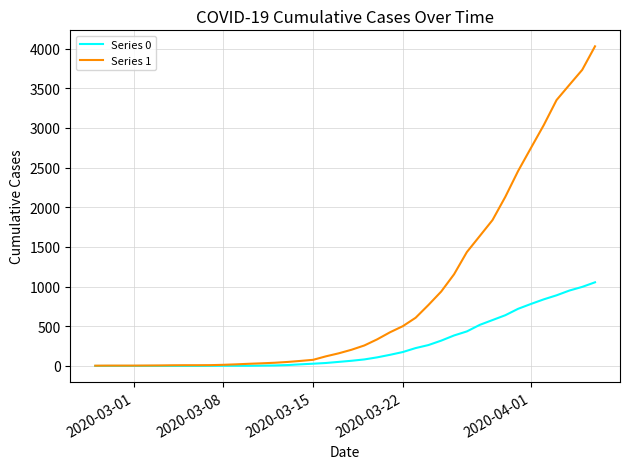

Which series has the largest range (max minus min)?

Series 1